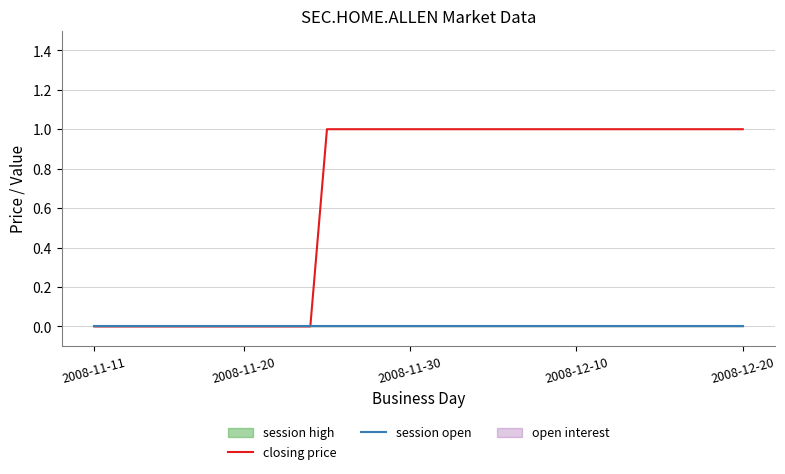

Reading right to left, transcribe all the data shown in this chart.

closing price: 1	1	1	1	1	1	1	1	1	1	1	1	1	1	1	1	1	1	1	1	1	1	1	1	1	1	0	0	0	0	0	0	0	0	0	0	0	0	0	0
session open: 0	0	0	0	0	0	0	0	0	0	0	0	0	0	0	0	0	0	0	0	0	0	0	0	0	0	0	0	0	0	0	0	0	0	0	0	0	0	0	0